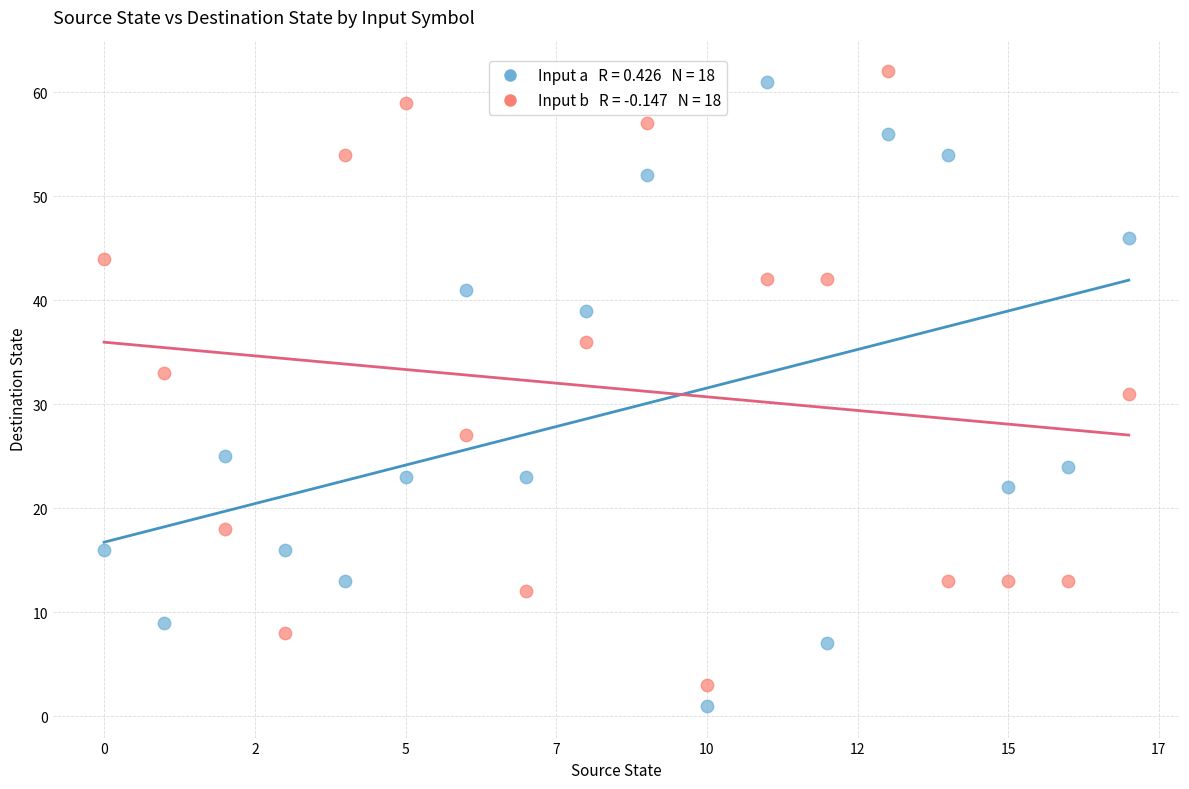

Across all data points, what is the range of Y values (max minus min)?

61